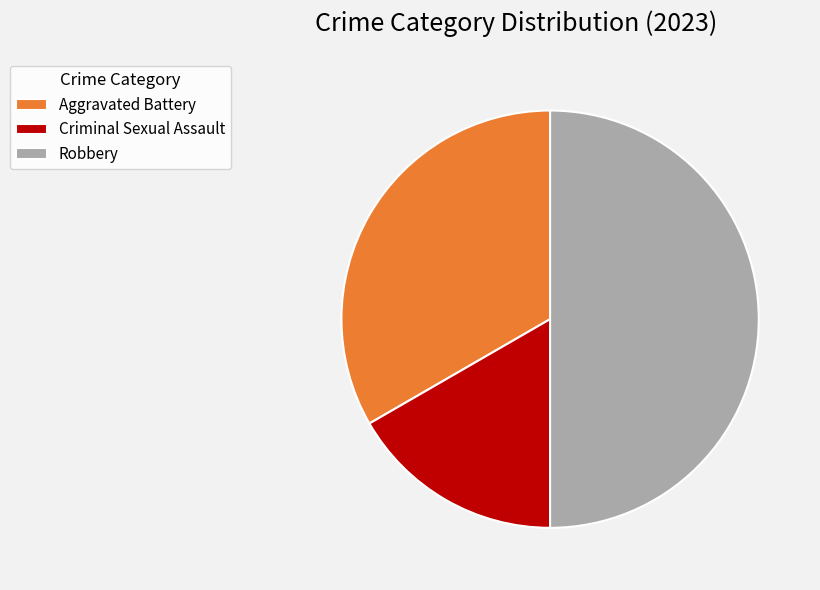

Is it true that Robbery is 12% of the pie?

False